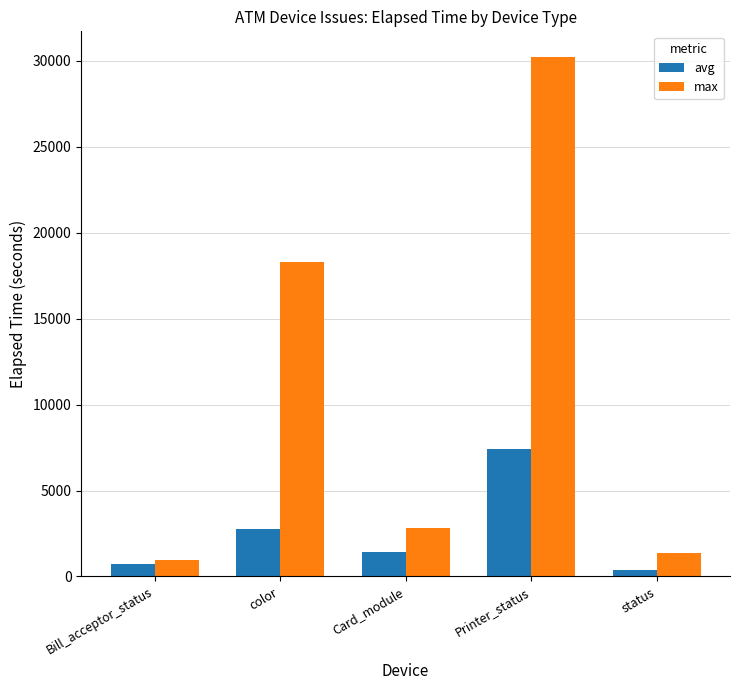

List the series in order of their overall mean, highest first.

max, avg